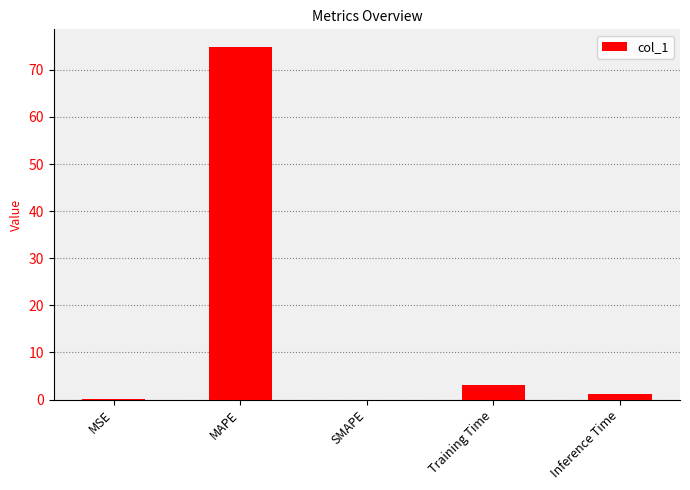

At which label does the data first exceed 1?

MAPE